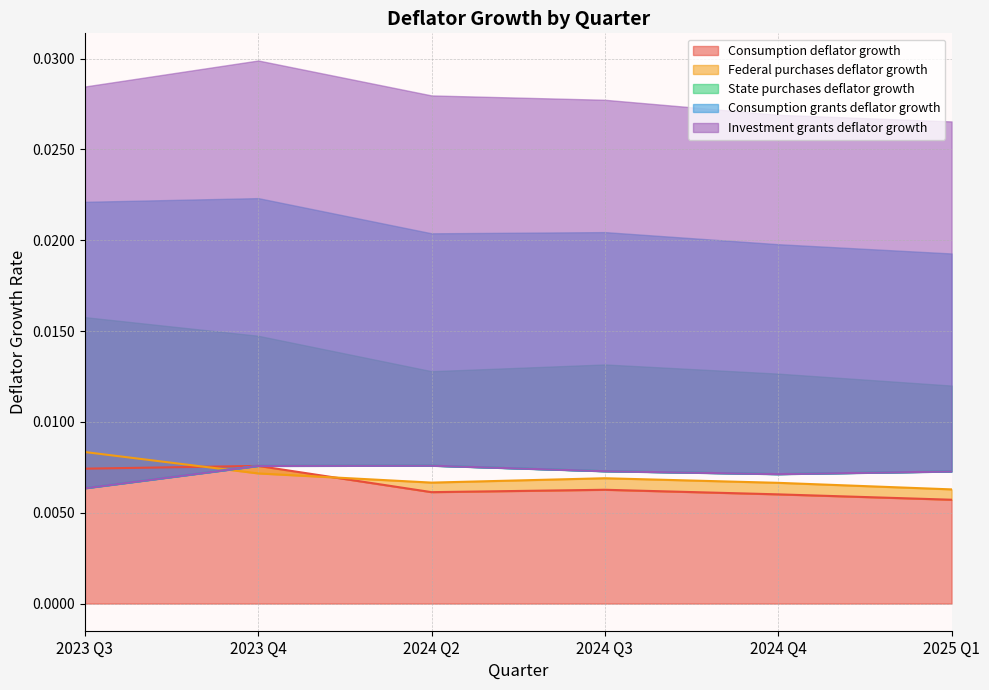

How many times do Consumption deflator growth and State purchases deflator growth cross each other?

1